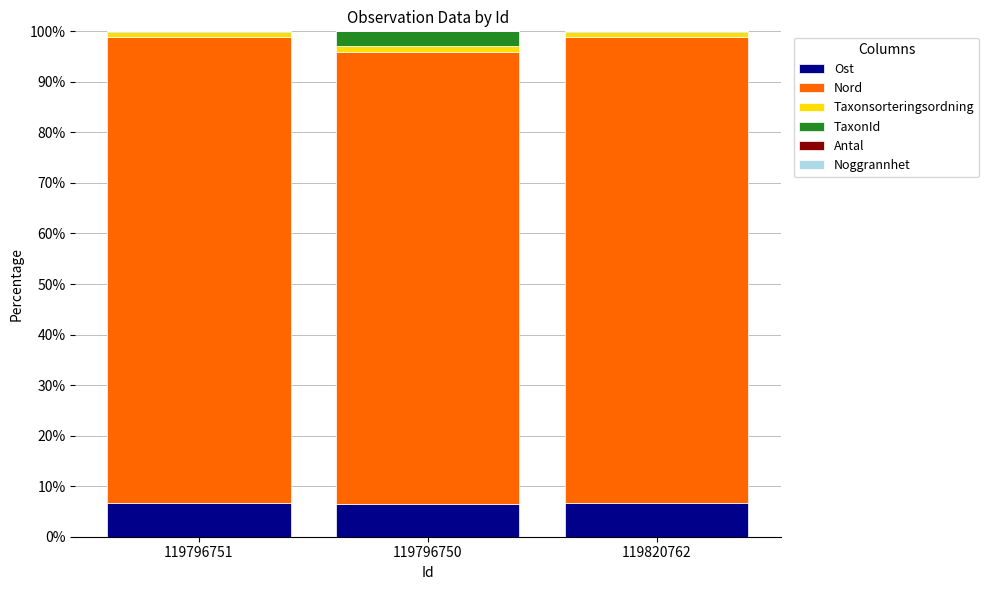

What is the sum of all Ost values?

19.6